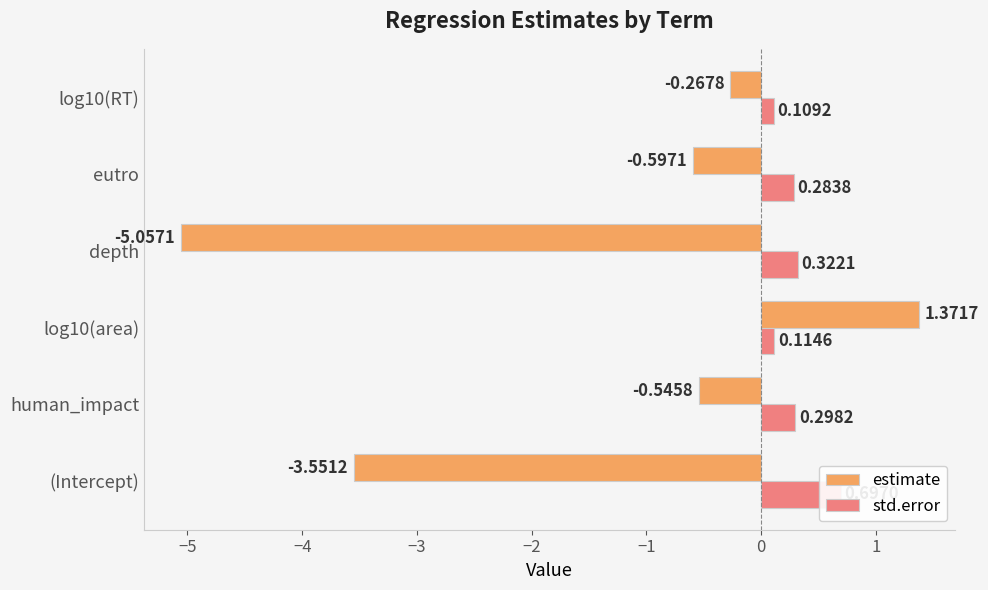

What is the value of the std.error bar at the 6th from the left?

0.1